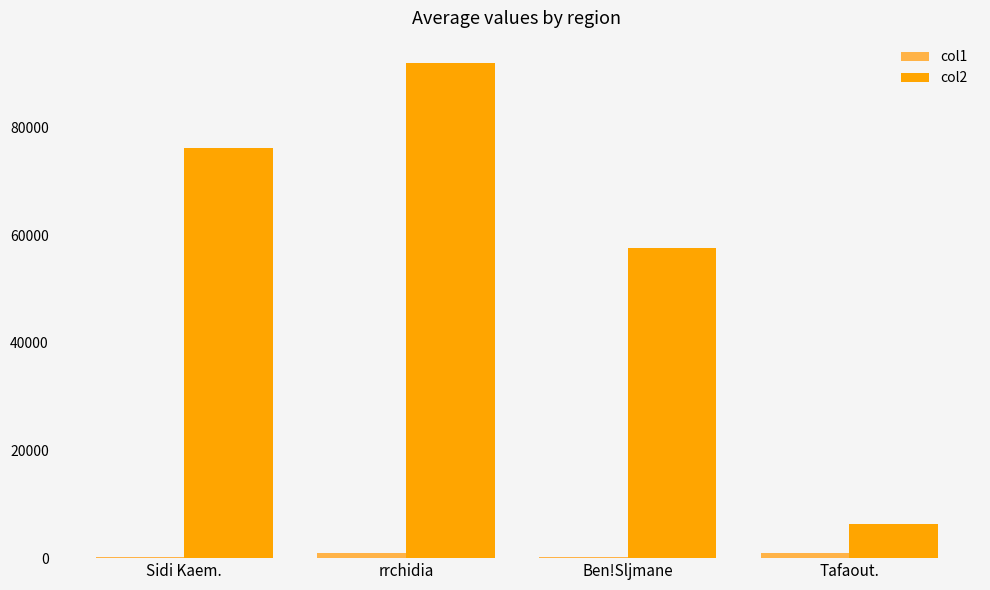

True or false: col2 has a value of 92004.5 at rrchidia.

True